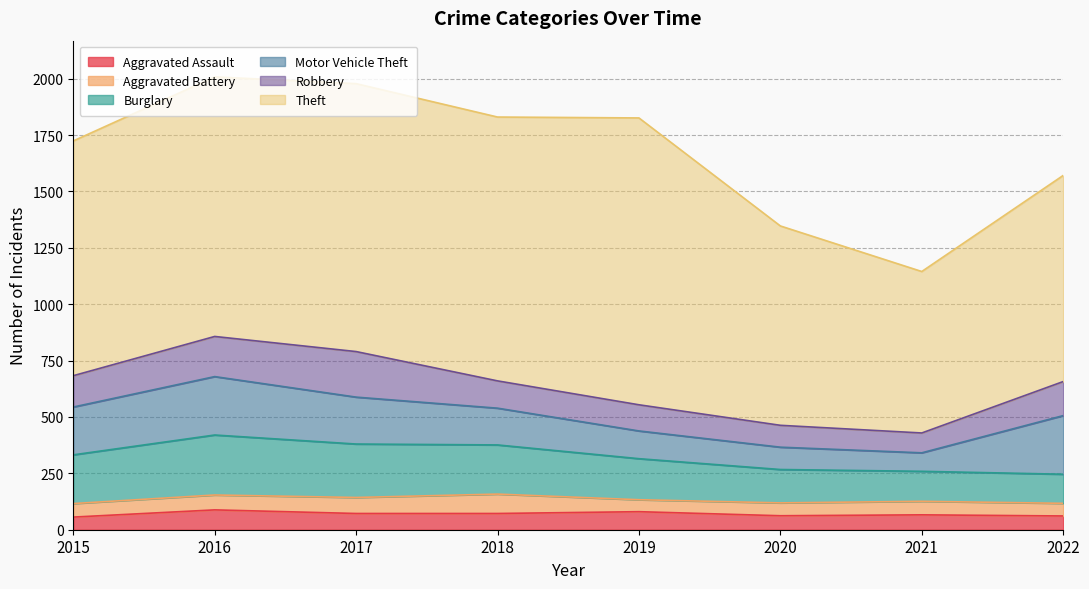

What is the sum of all Motor Vehicle Theft values?

1406